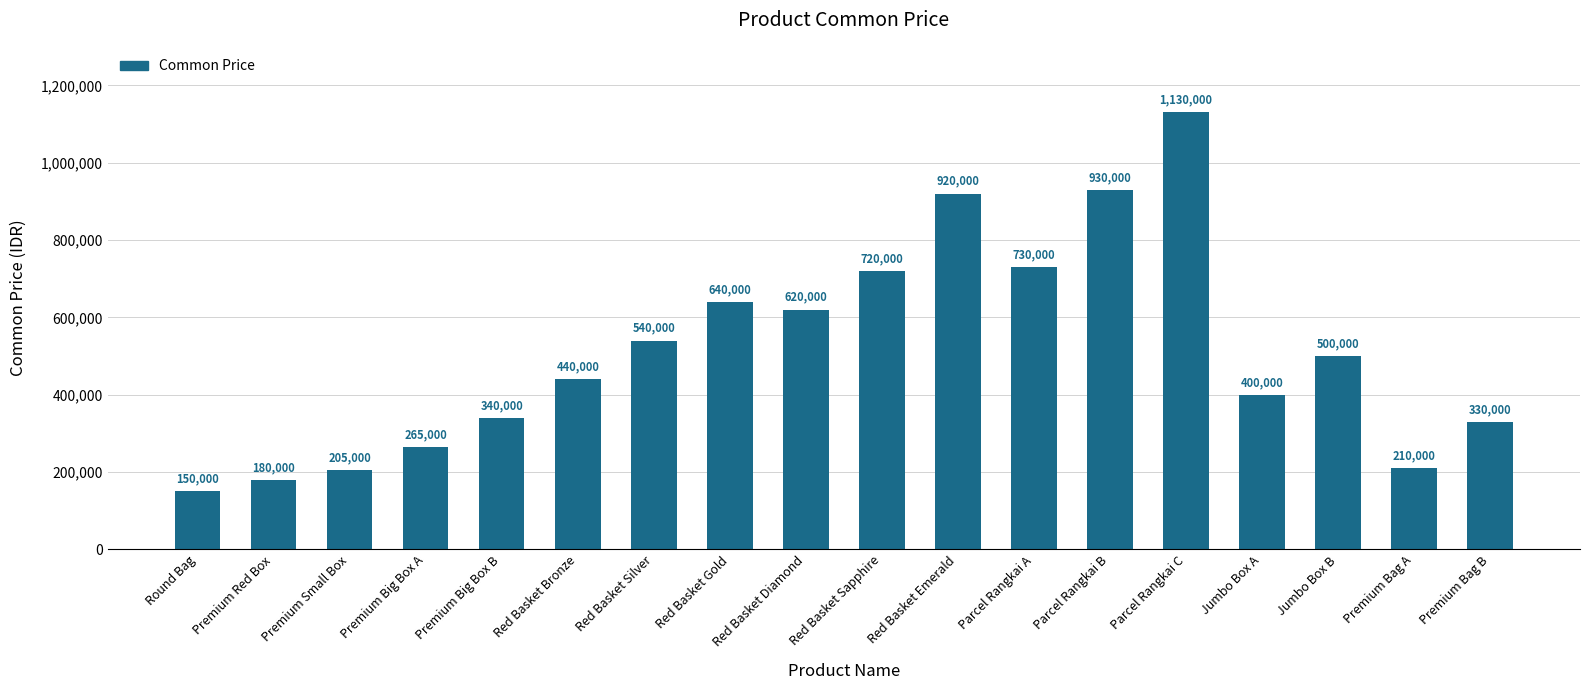

Which category has the highest value across all series?

Parcel Rangkai C